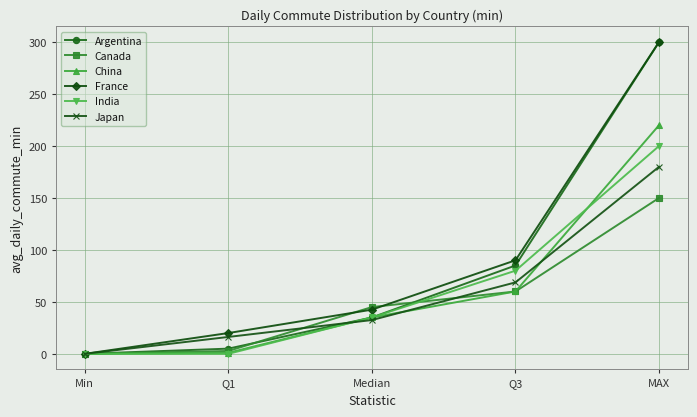

Is the value of India at Min greater than the value of Canada at MAX?

No